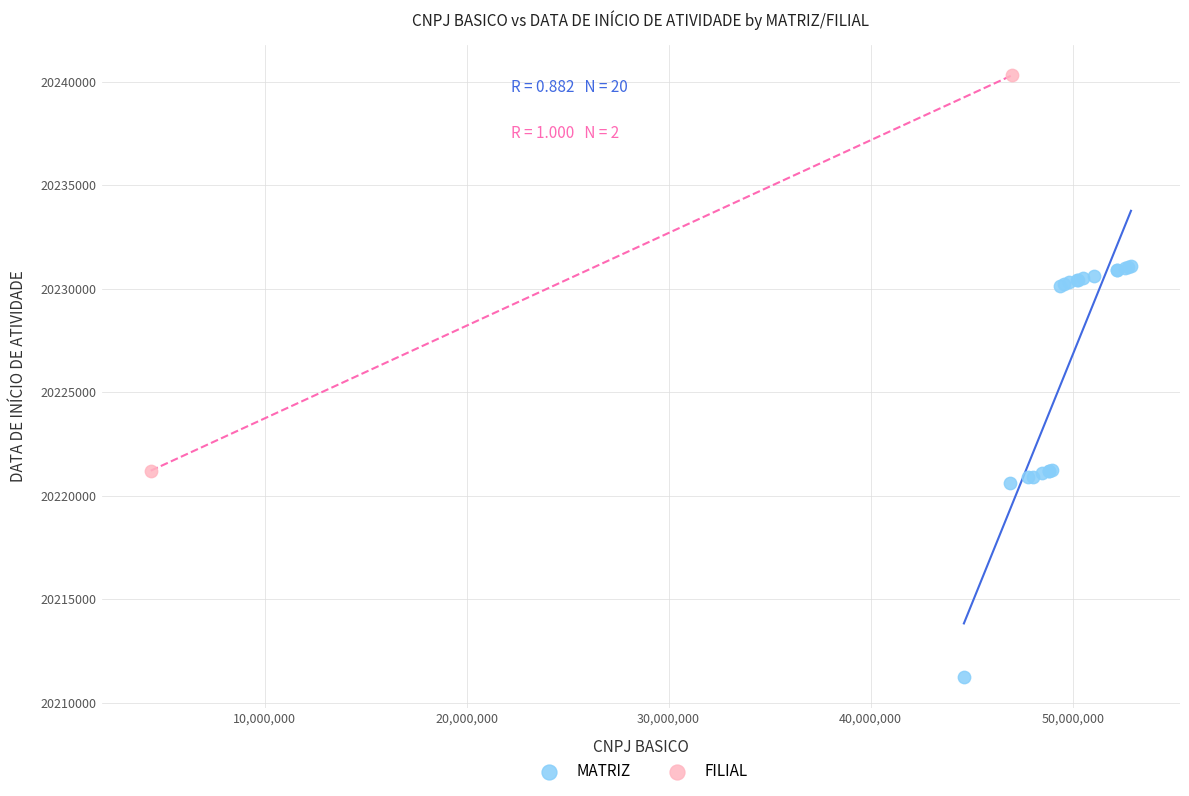

What are all the series names shown in the legend?

MATRIZ, FILIAL